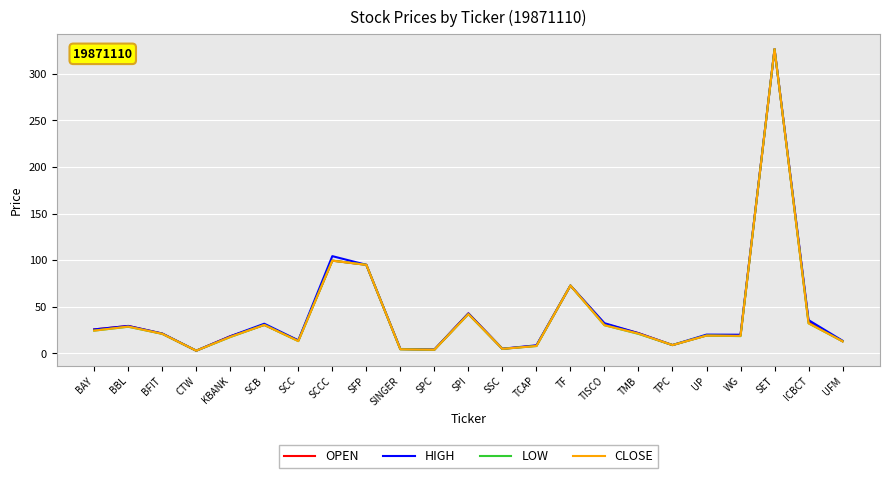

What is the spread (max minus min) of values at TMB?

0.7